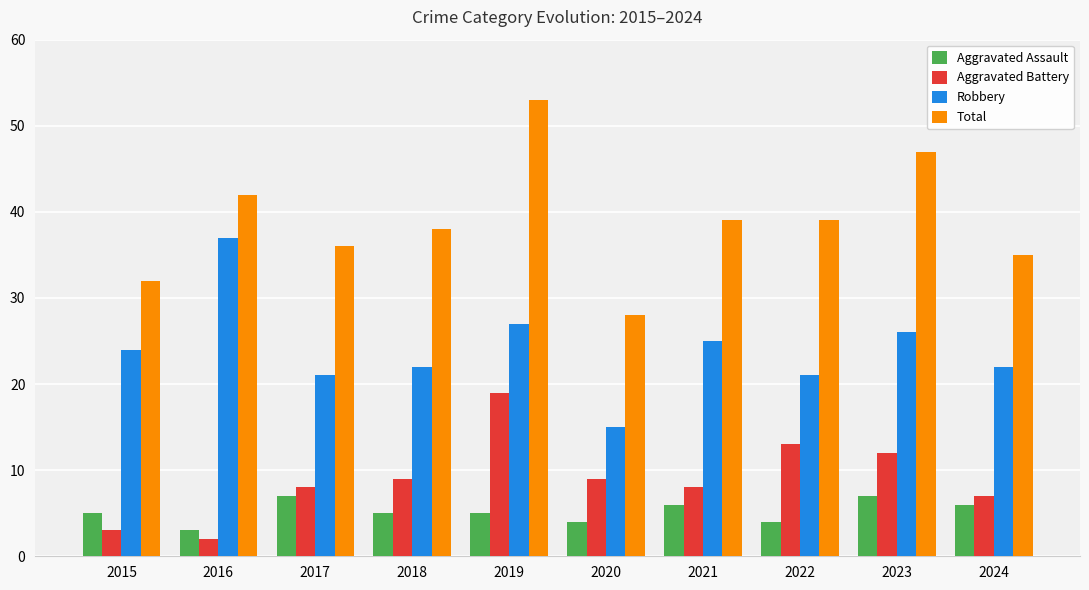

Rank the series by their maximum value, from lowest to highest.

Aggravated Assault, Aggravated Battery, Robbery, Total